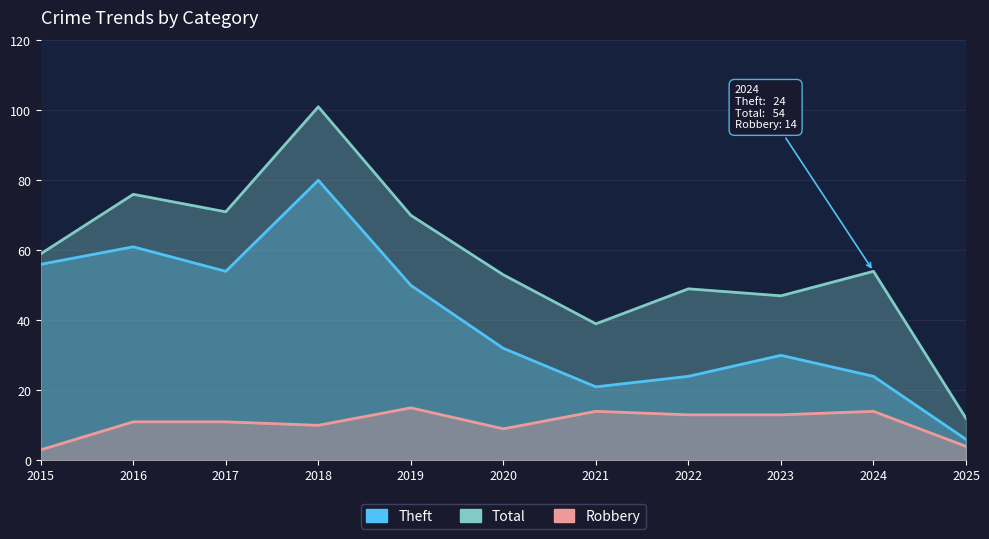

True or false: Theft and Robbery intersect in this chart.

False